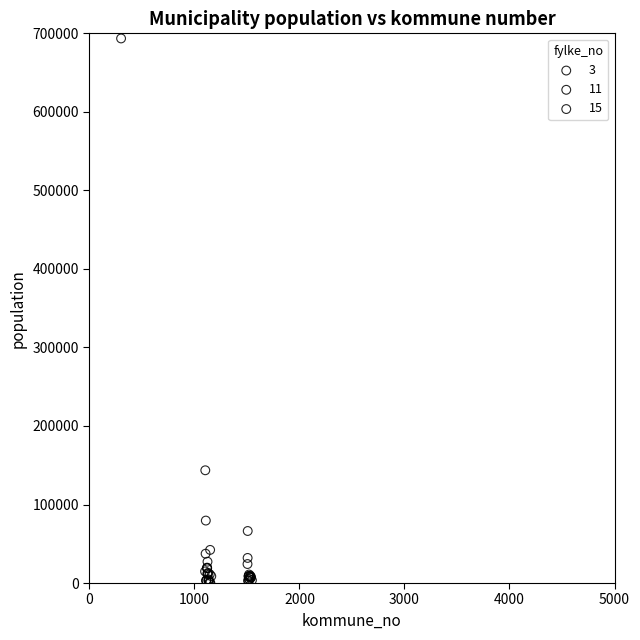

What are all the series names shown in the legend?

3, 11, 15